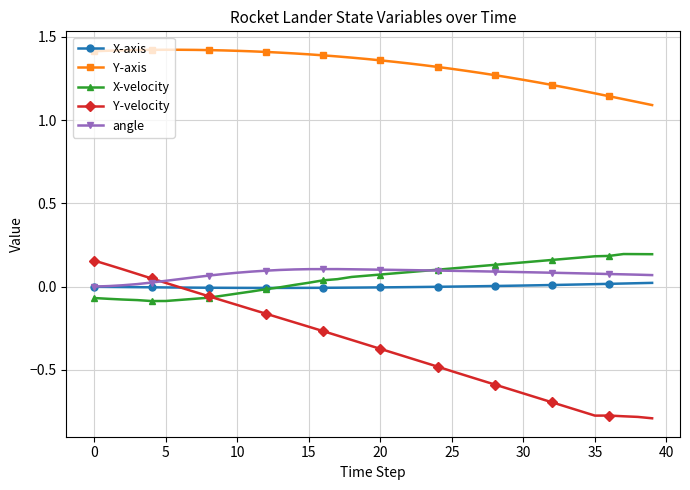

True or false: Y-axis and Y-velocity intersect in this chart.

False